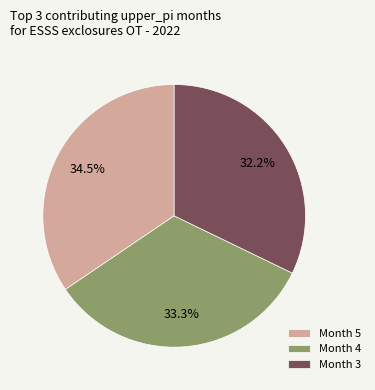

Between Month 4 and Month 5, which is larger?

Month 5